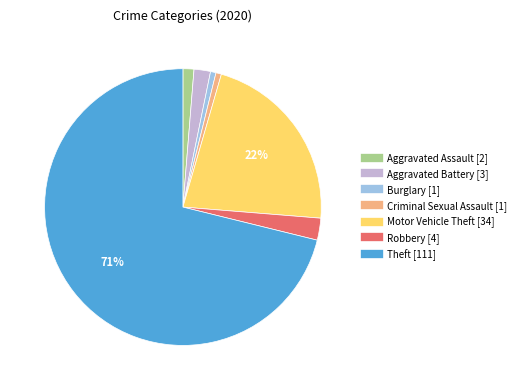

Between Robbery and Aggravated Battery, which is larger?

Robbery